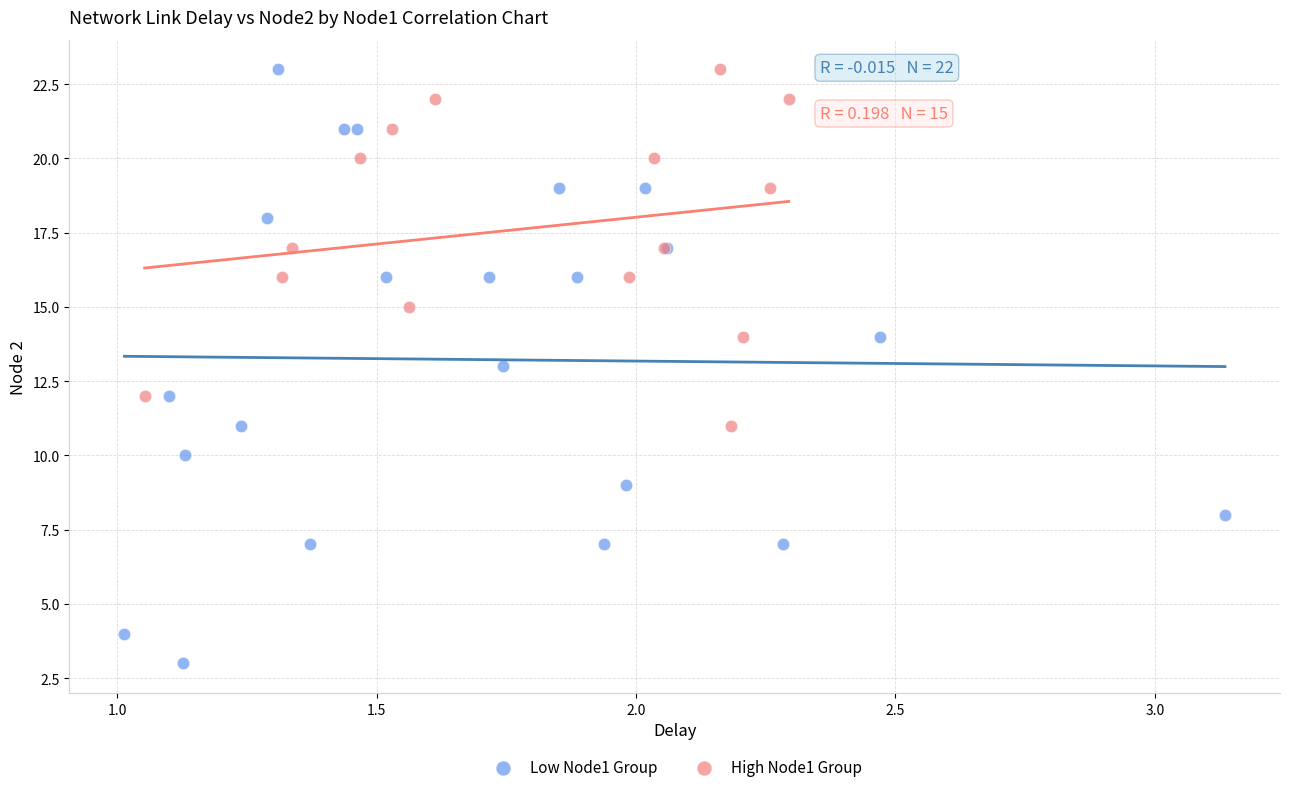

Which series has the largest Y range (max minus min)?

Low Node1 Group